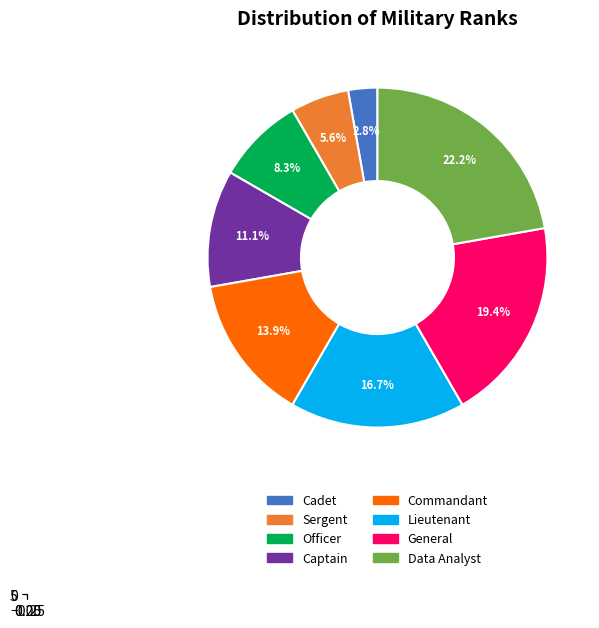

What is the ratio of the value at Commandant to the value at Officer?

1.7